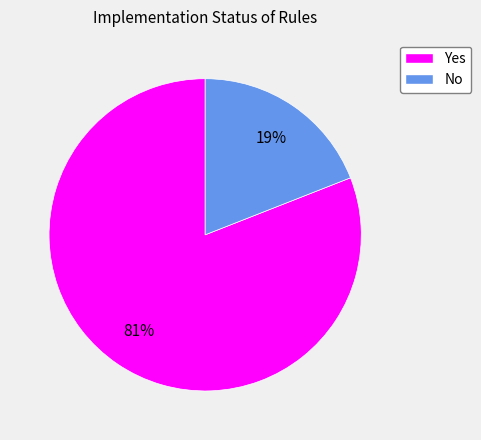

What is the largest slice in the pie chart?

Yes